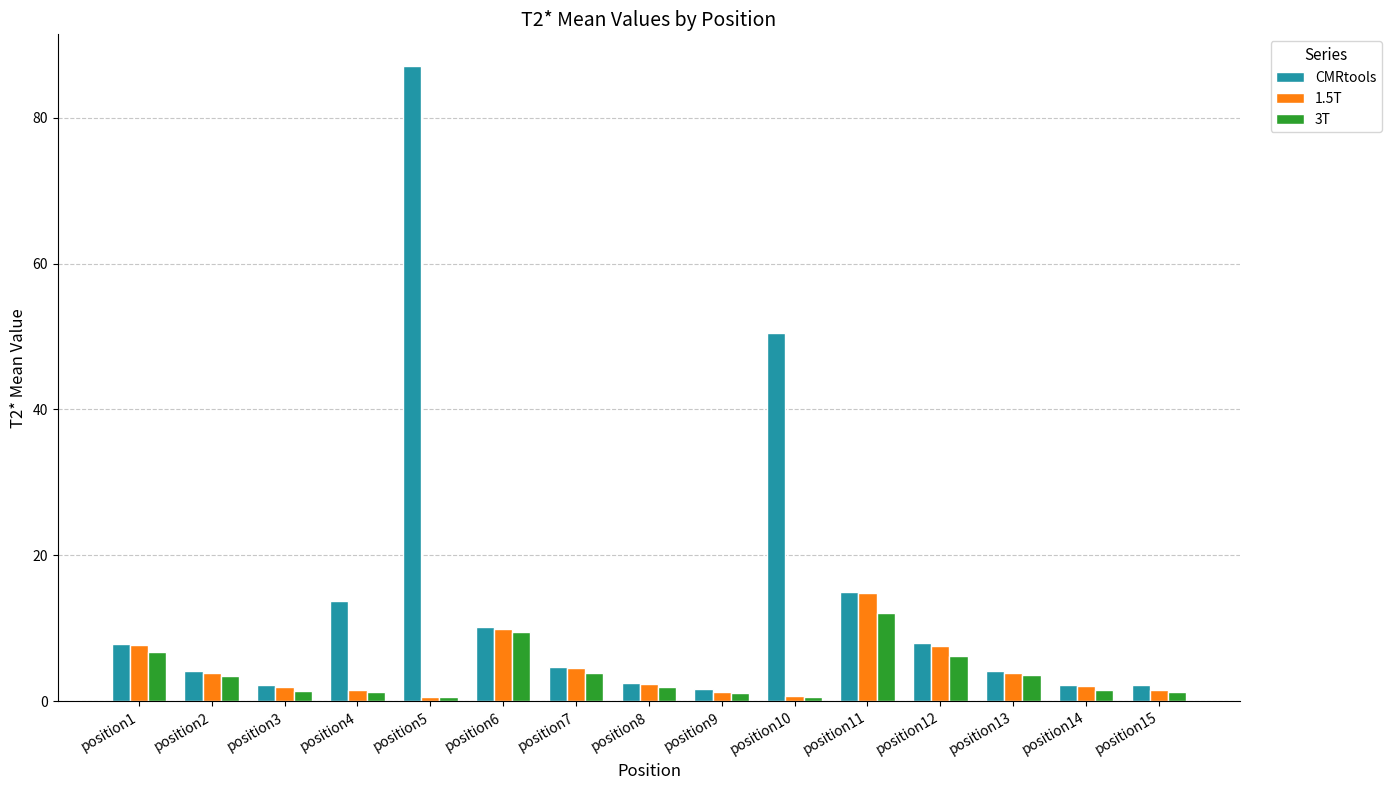

Are the bars horizontal?

No